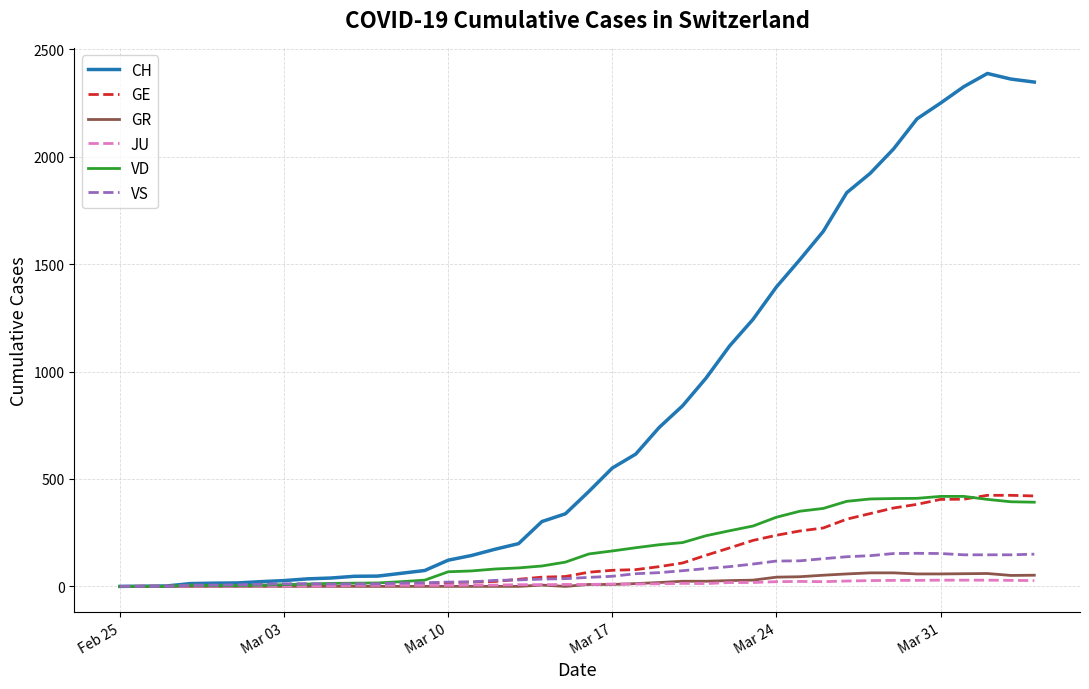

Which series has the largest total across all categories?

CH